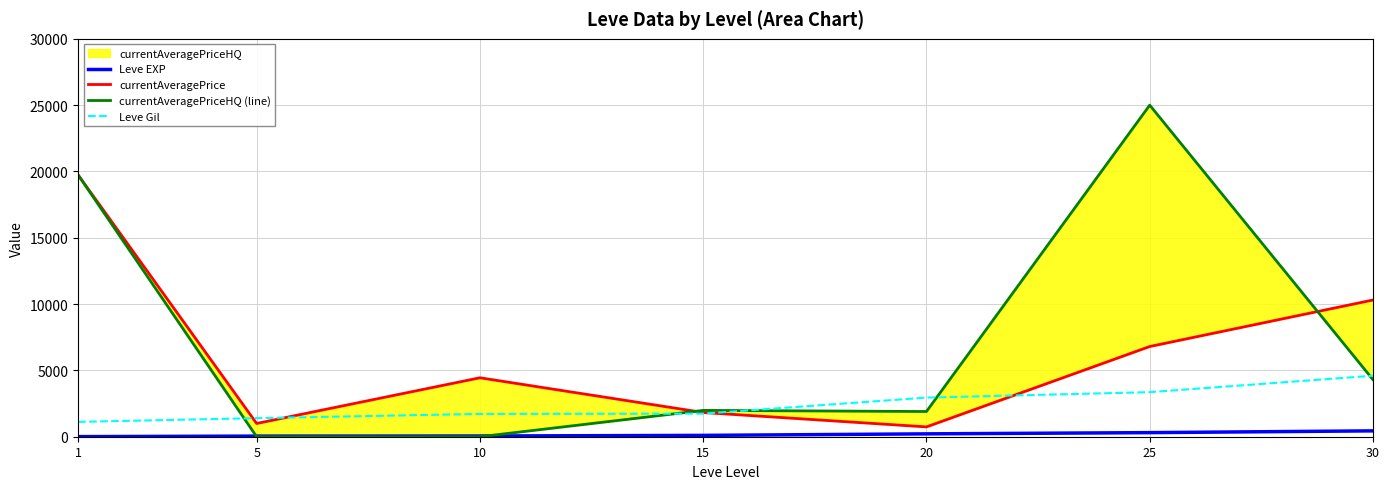

Which label corresponds to the largest value in the chart?

25